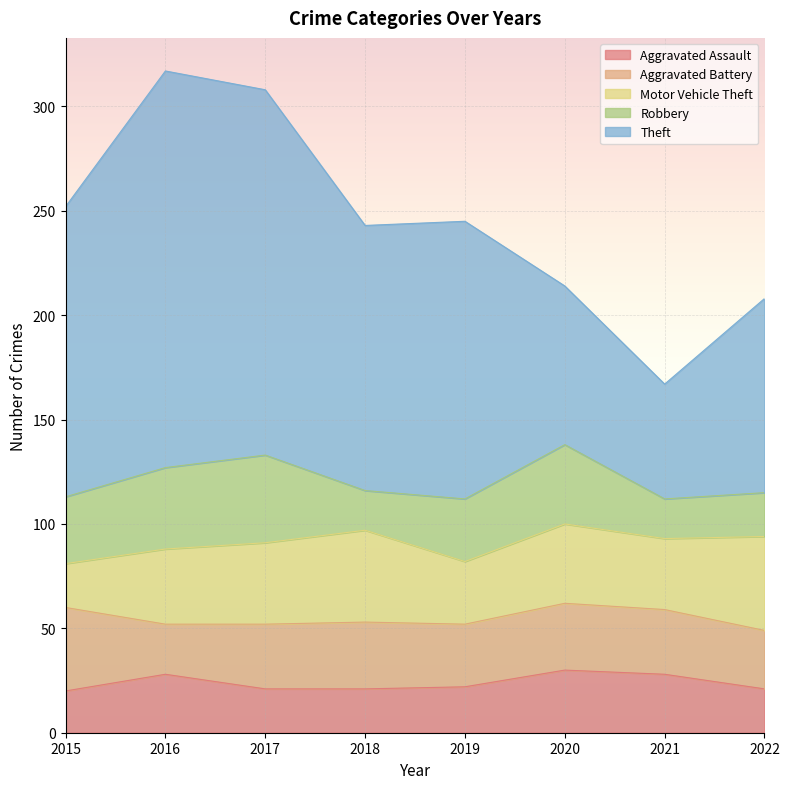

Where is the first local maximum for Aggravated Battery?

2018